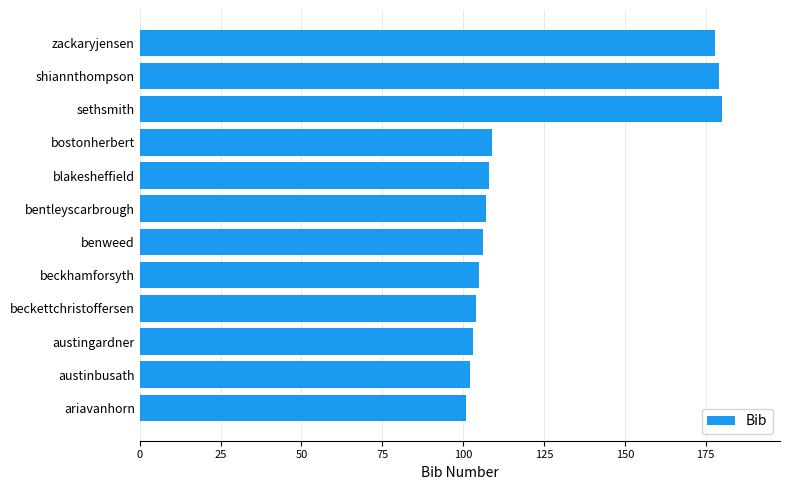

Read the value at blakesheffield.

108